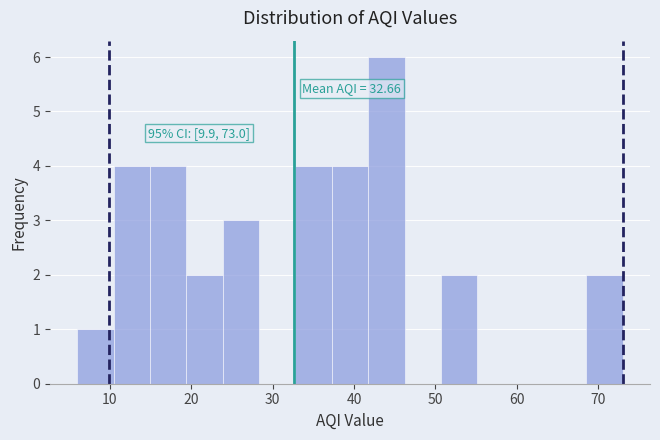

Which range on the x-axis has the tallest bar?

42 to 46